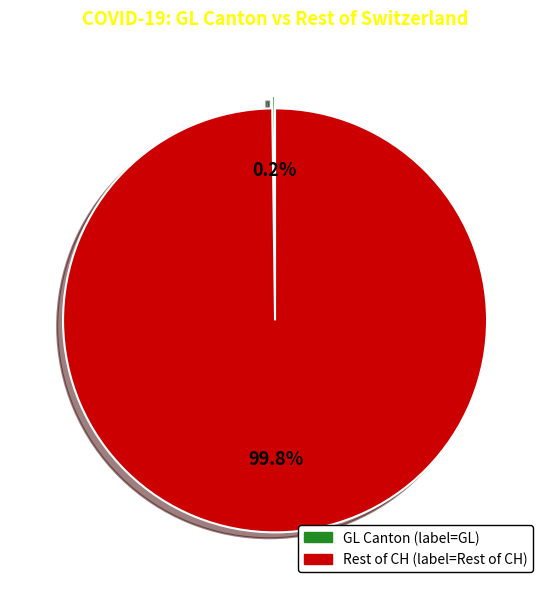

Is there any slice that represents more than half of the pie?

Yes